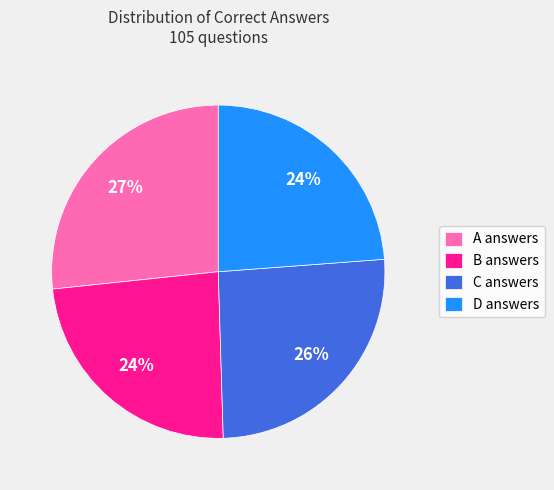

How many slices are in this pie chart?

4